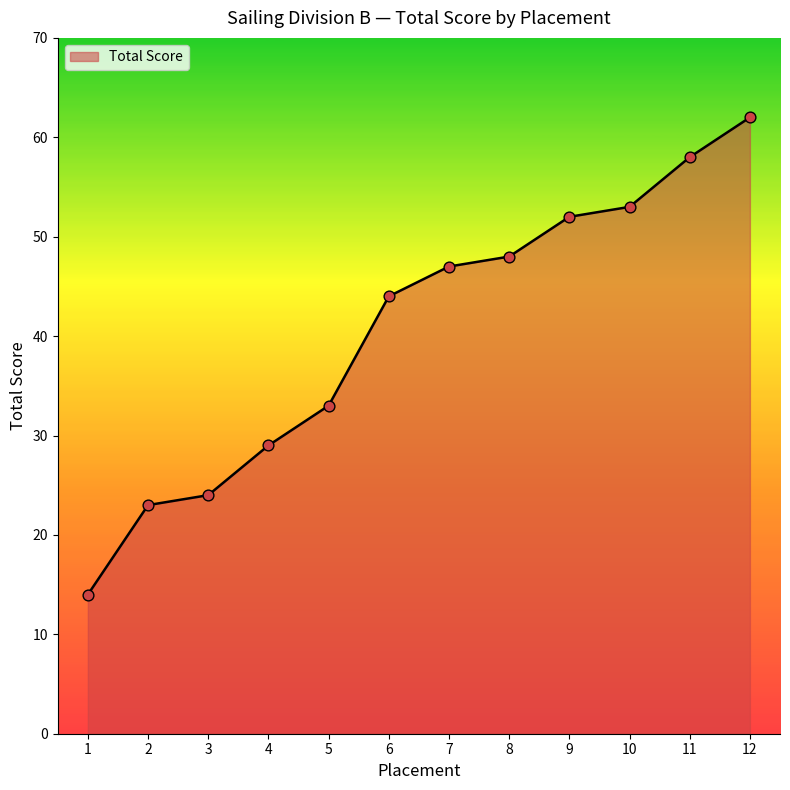

Between 8 and 5, which is larger?

8